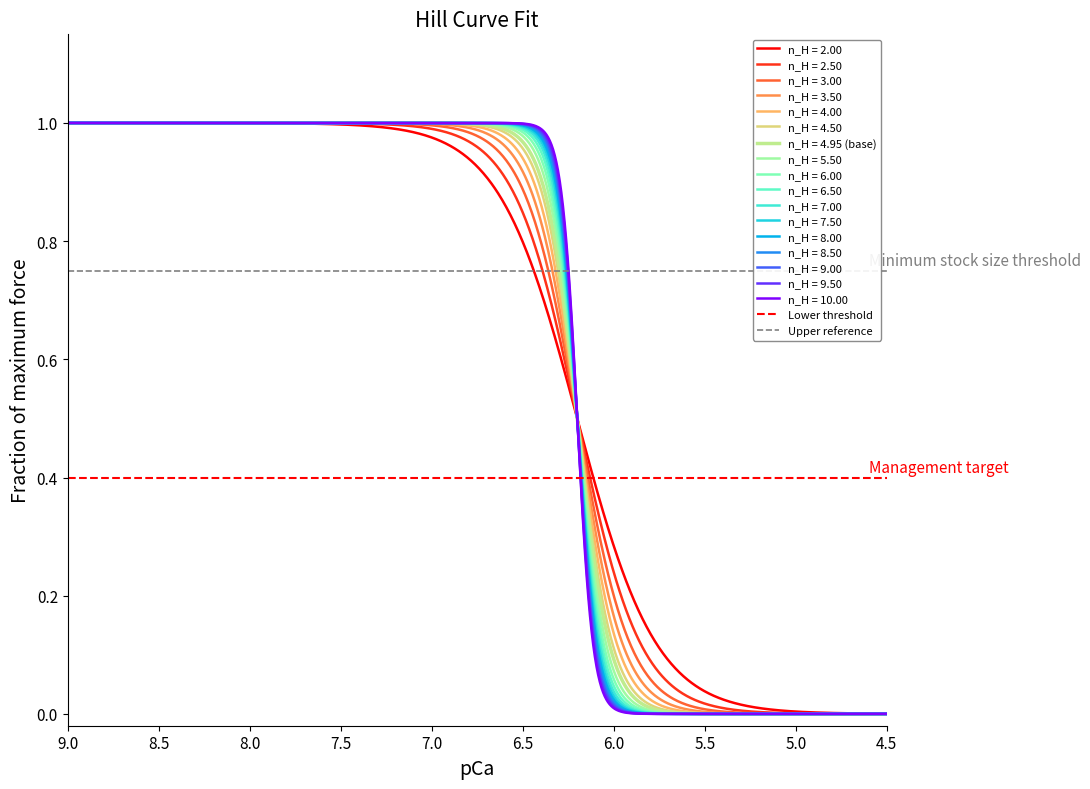

Which has a higher value, 5.0 or 4.5?

5.0